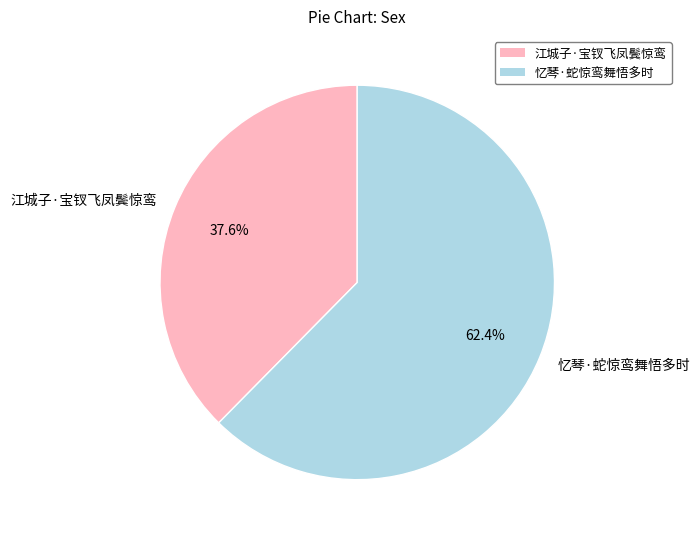

True or false: 忆琴·蛇惊鸾舞悟多时 accounts for 49% of the total.

False